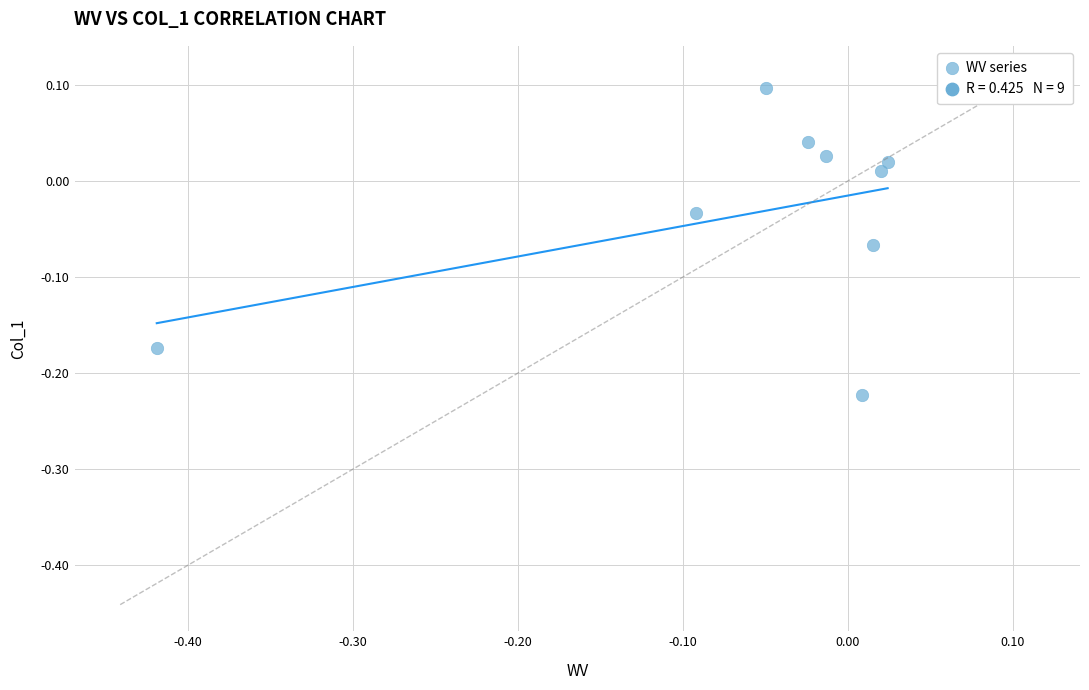

What is the range of Y values (max minus min)?

0.3